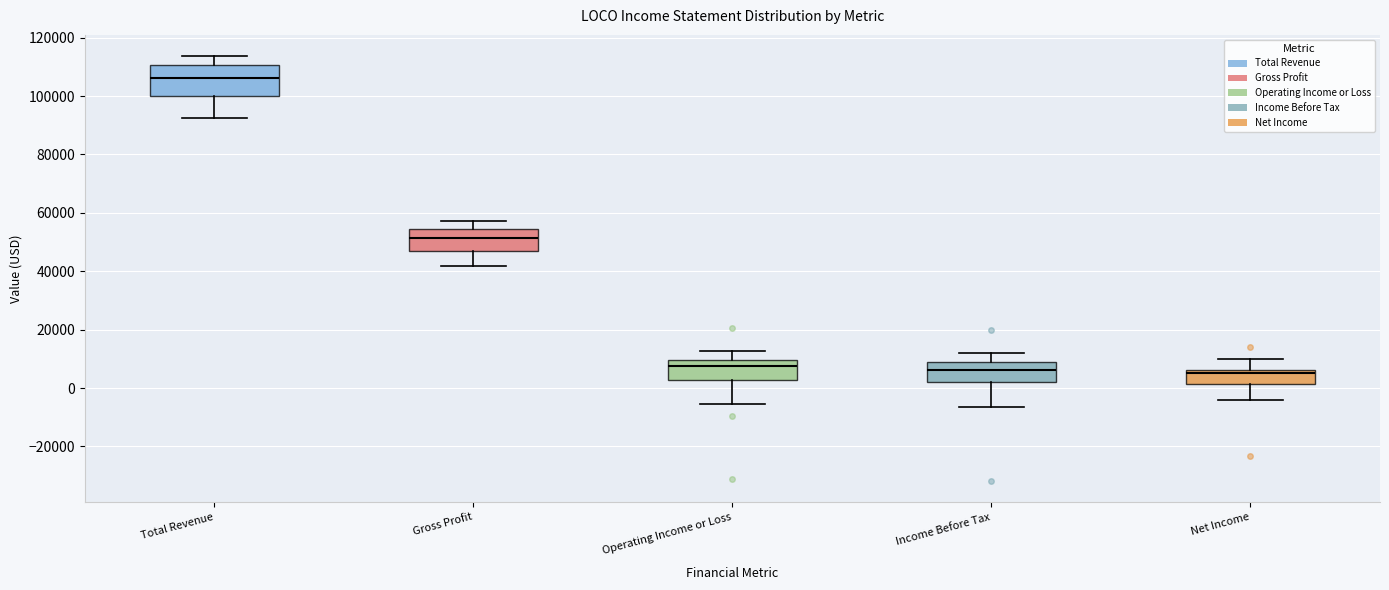

Reading left to right, read every box against the y-axis: the position of its median line, the range the box covers, and the ends of its whiskers. The values are not printed on the chart, so give them approximately, as read against the axis.

Total Revenue: median 106000, box 100000 to 110000, whiskers 92000 to 114000
Gross Profit: median 52000, box 46000 to 54000, whiskers 42000 to 58000
Operating Income or Loss: median 8000, box 2000 to 10000, whiskers -6000 to 12000
Income Before Tax: median 6000, box 2000 to 8000, whiskers -6000 to 12000
Net Income: median 6000 (just below the box's upper edge), box 2000 to 6000, whiskers -4000 to 10000